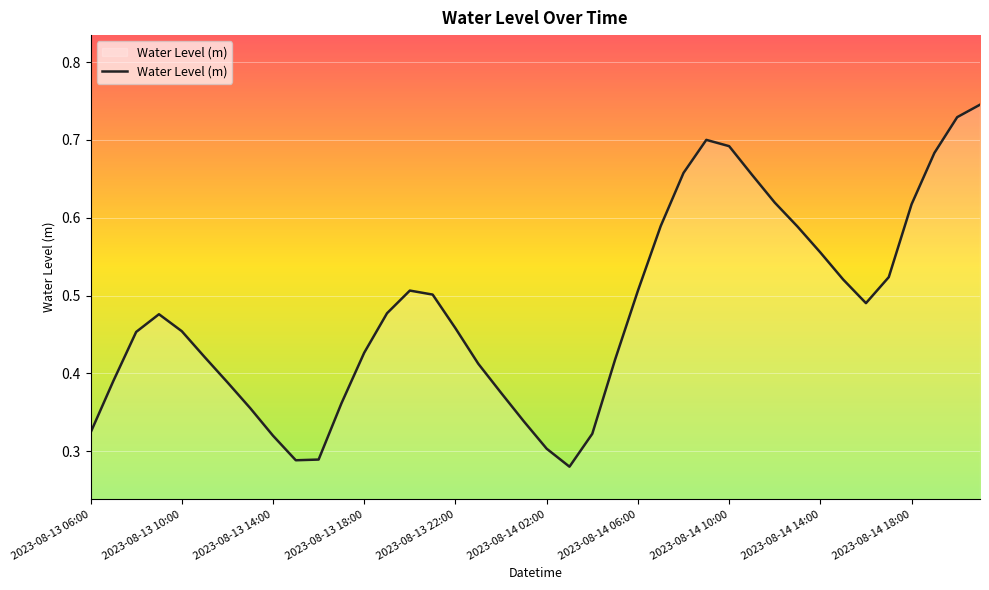

True or false: the data shows 0.1 at 2023-08-14 18:00.

False